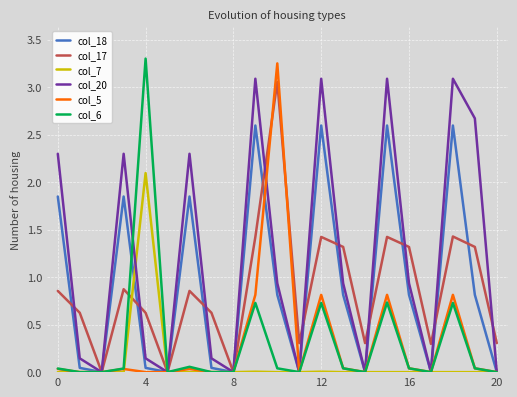

Which series has the largest total across all categories?

col_20